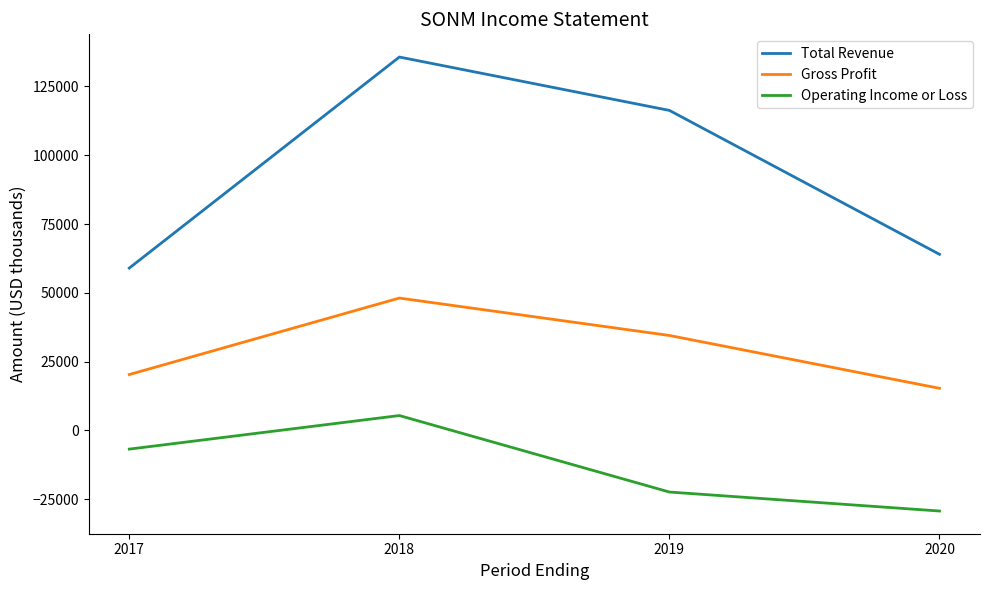

True or false: Total Revenue and Operating Income or Loss intersect in this chart.

False